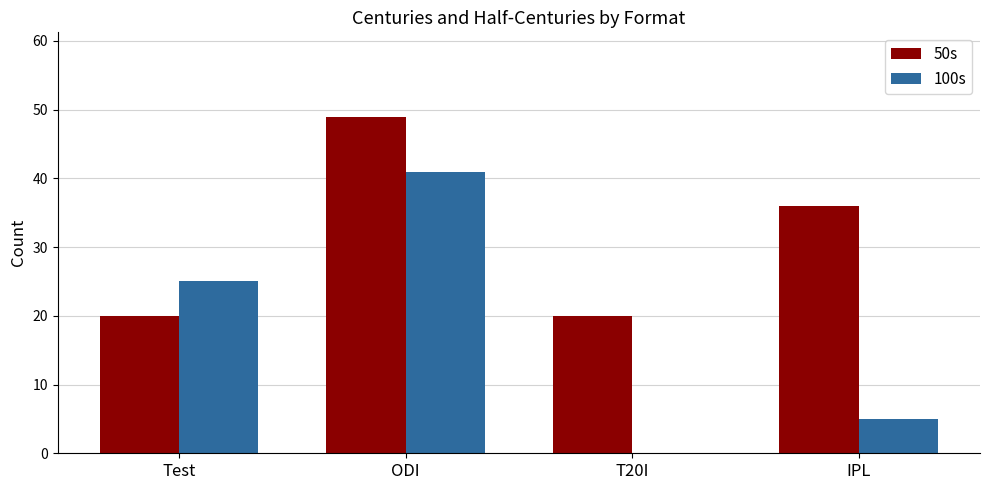

Is it true that 100s equals 0 at T20I?

True